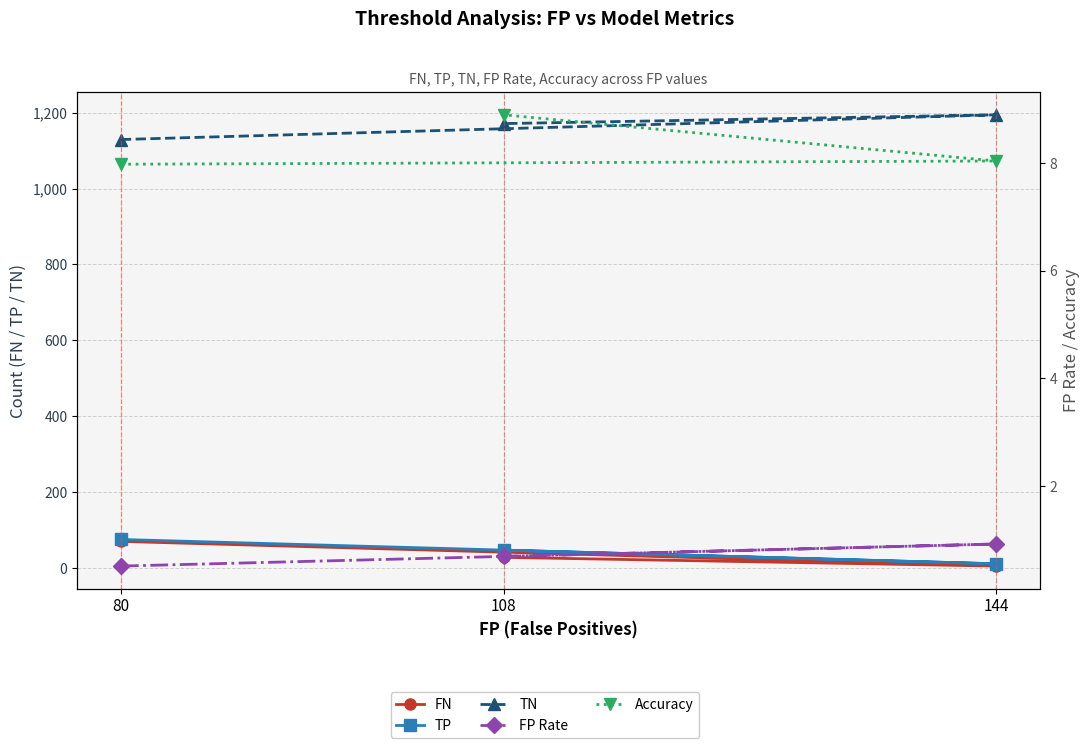

Rank the series by their maximum value, from lowest to highest.

FP Rate, Accuracy, FN, TP, TN